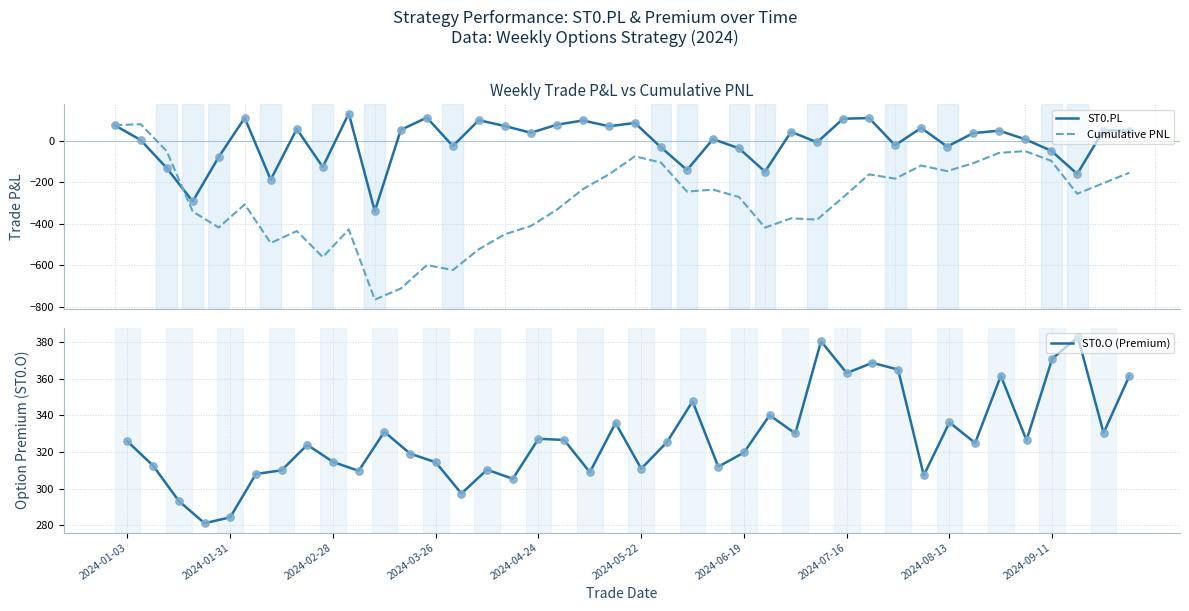

What is the total value across all series at 18?

176.2